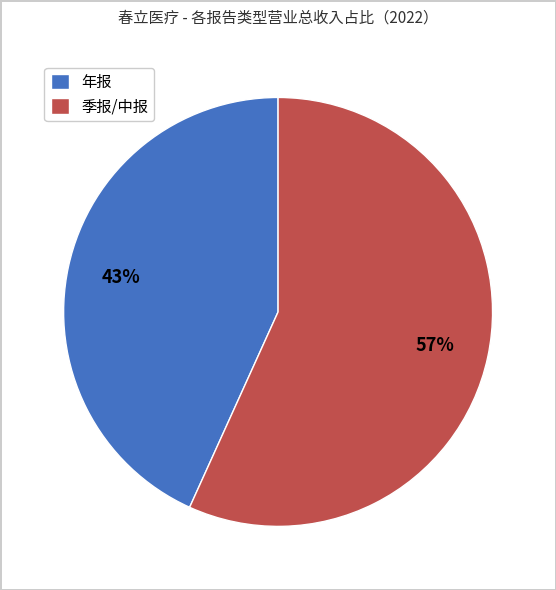

To the nearest percent, what portion does 年报 represent?

43%